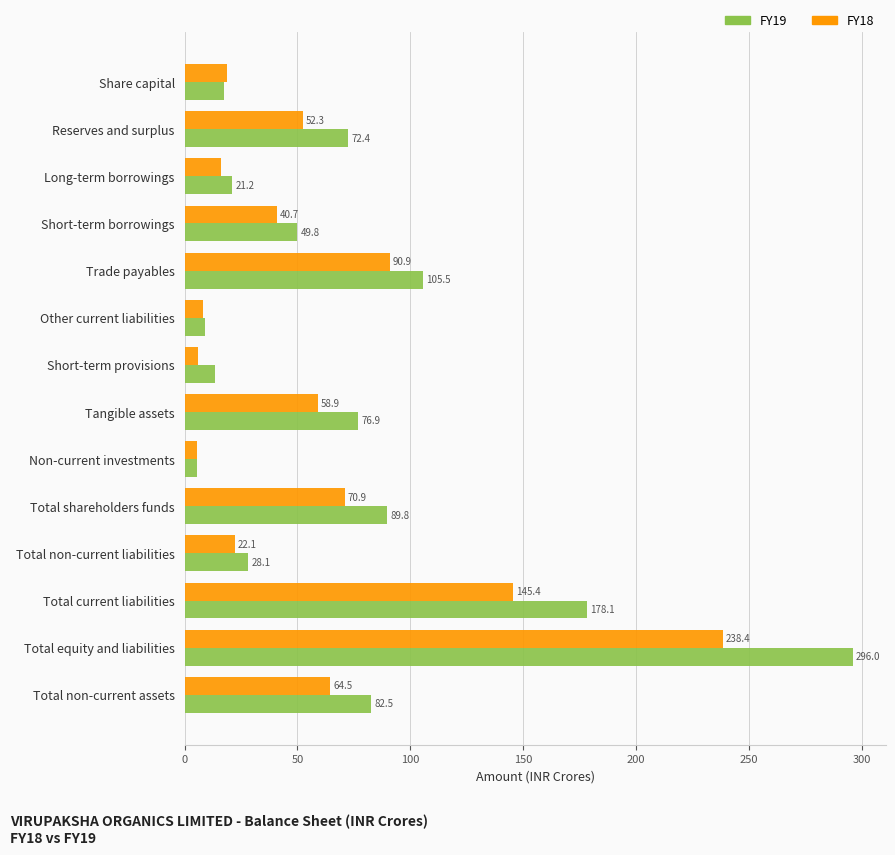

True or false: FY18 has a value of 68.4 at Short-term borrowings.

False